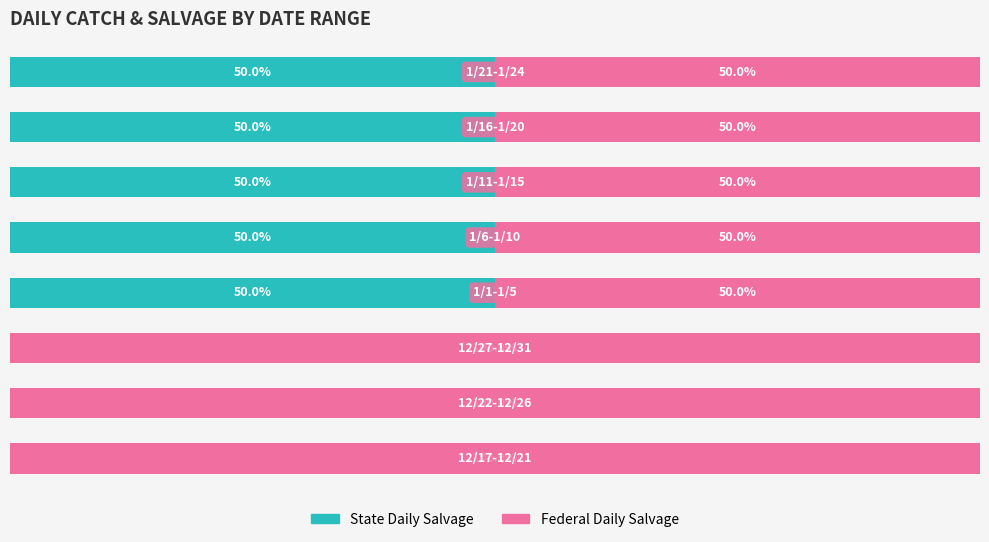

What are all the series names shown in the legend?

State Daily Salvage, Federal Daily Salvage